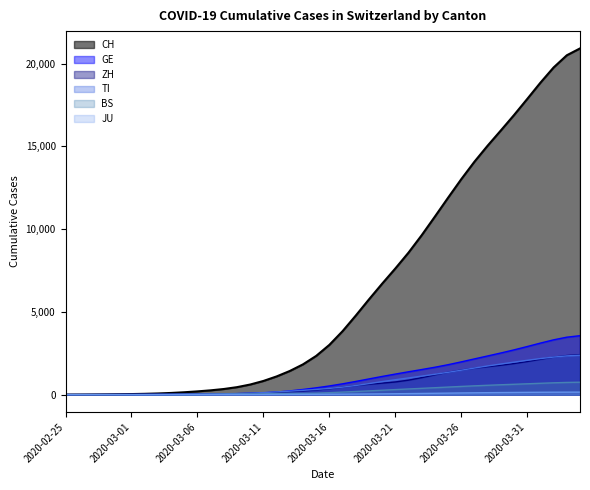

Between 2020-03-08 and 2020-03-12, which series saw the biggest shift?

CH